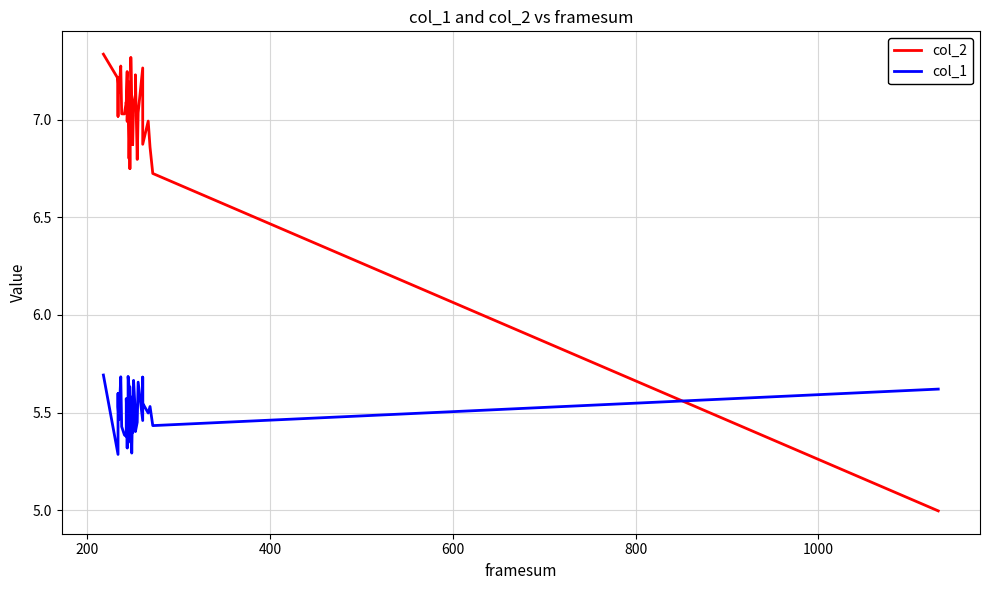

What is the average value of the col_2 series?

7.0